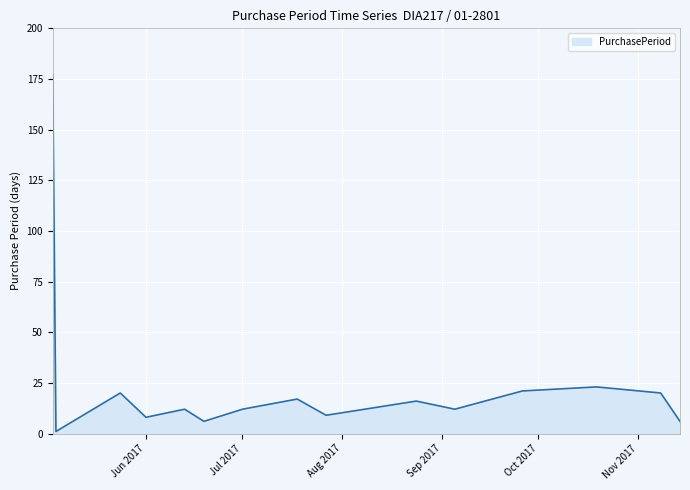

What is the greatest value displayed?

177